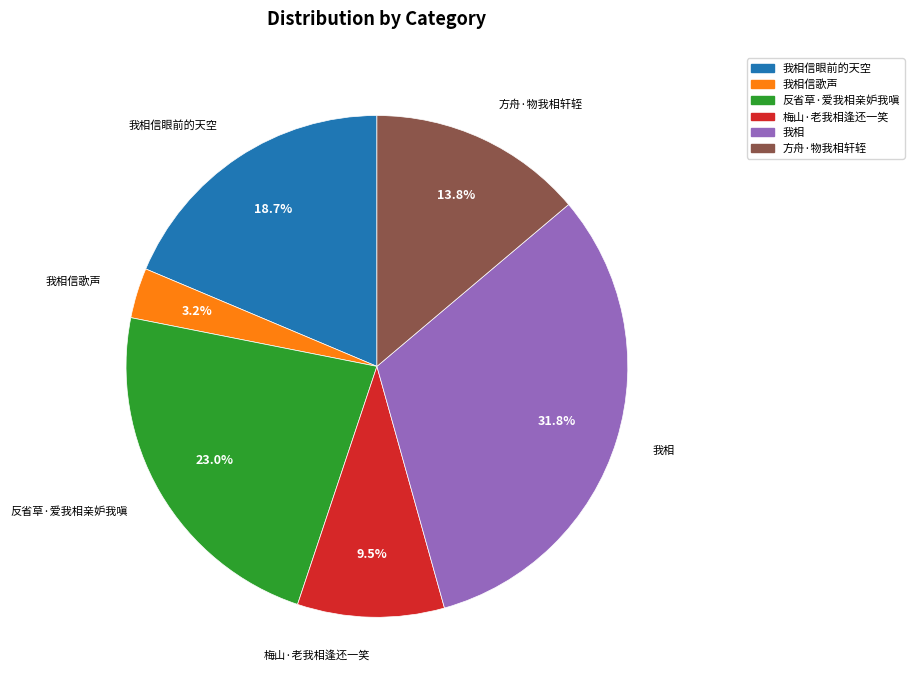

Which slice is the largest?

我相